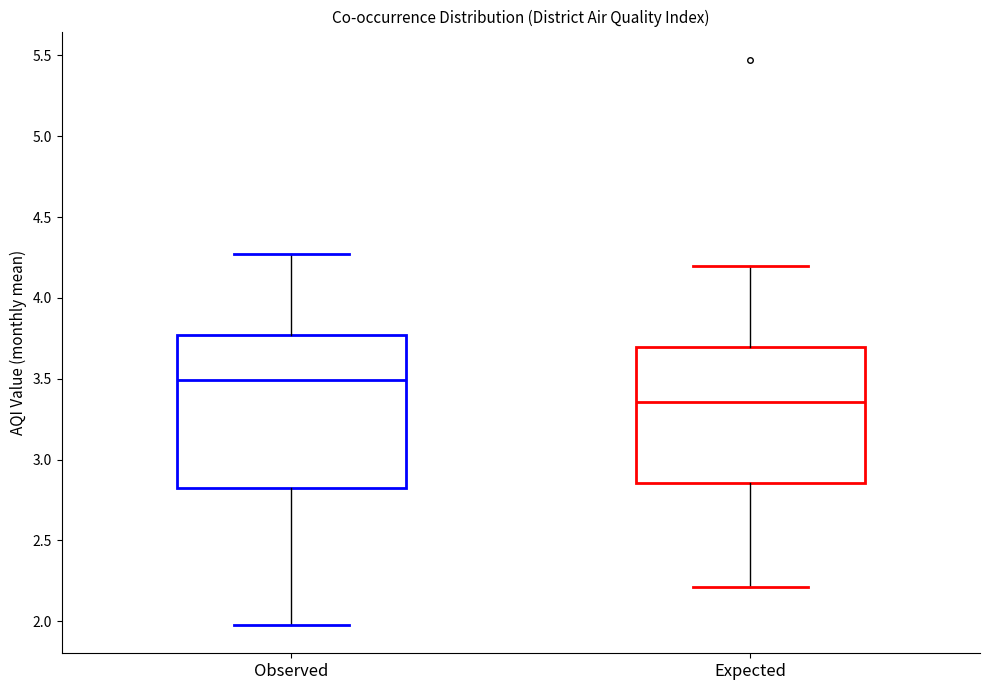

Reading left to right, read every box against the y-axis: the position of its median line, the range the box covers, and the ends of its whiskers. The values are not printed on the chart, so give them approximately, as read against the axis.

Observed: median 3.50, box 2.85 to 3.75, whiskers 2.00 to 4.25
Expected: median 3.35, box 2.85 to 3.70, whiskers 2.20 to 4.20